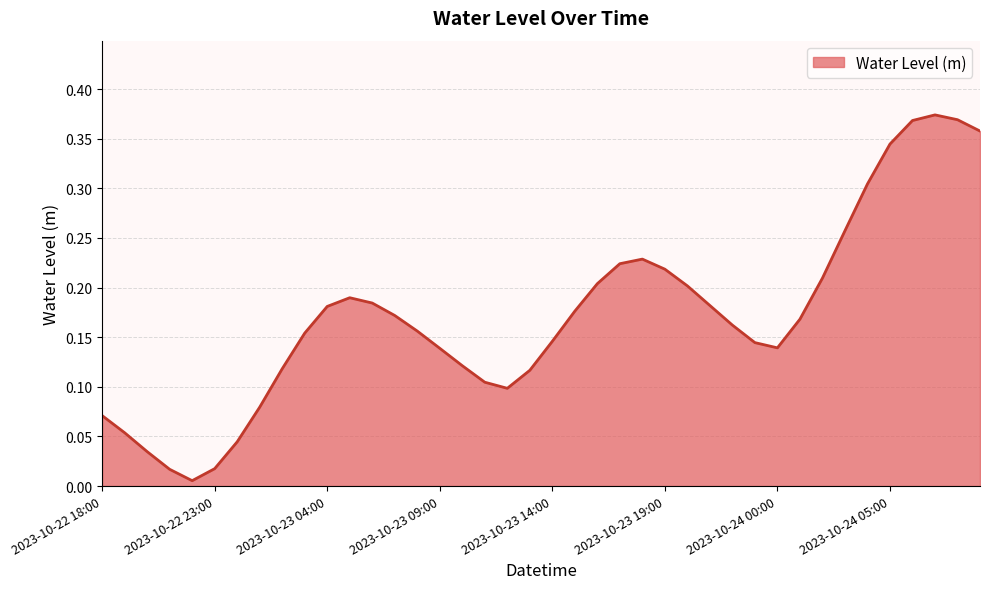

Does the chart have visible grid lines?

Yes